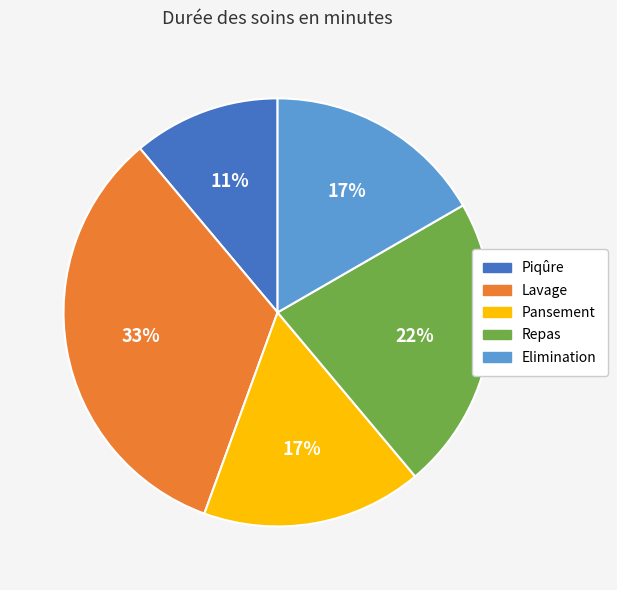

To the nearest percent, what portion does Piqûre represent?

11%